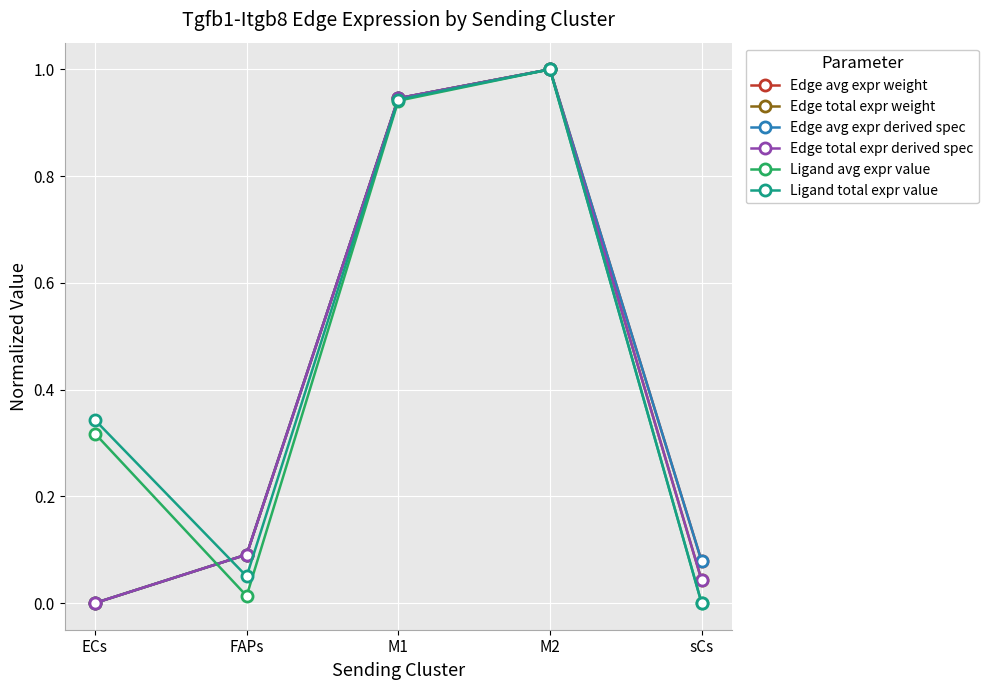

Is this an area chart (filled region under the line)?

No